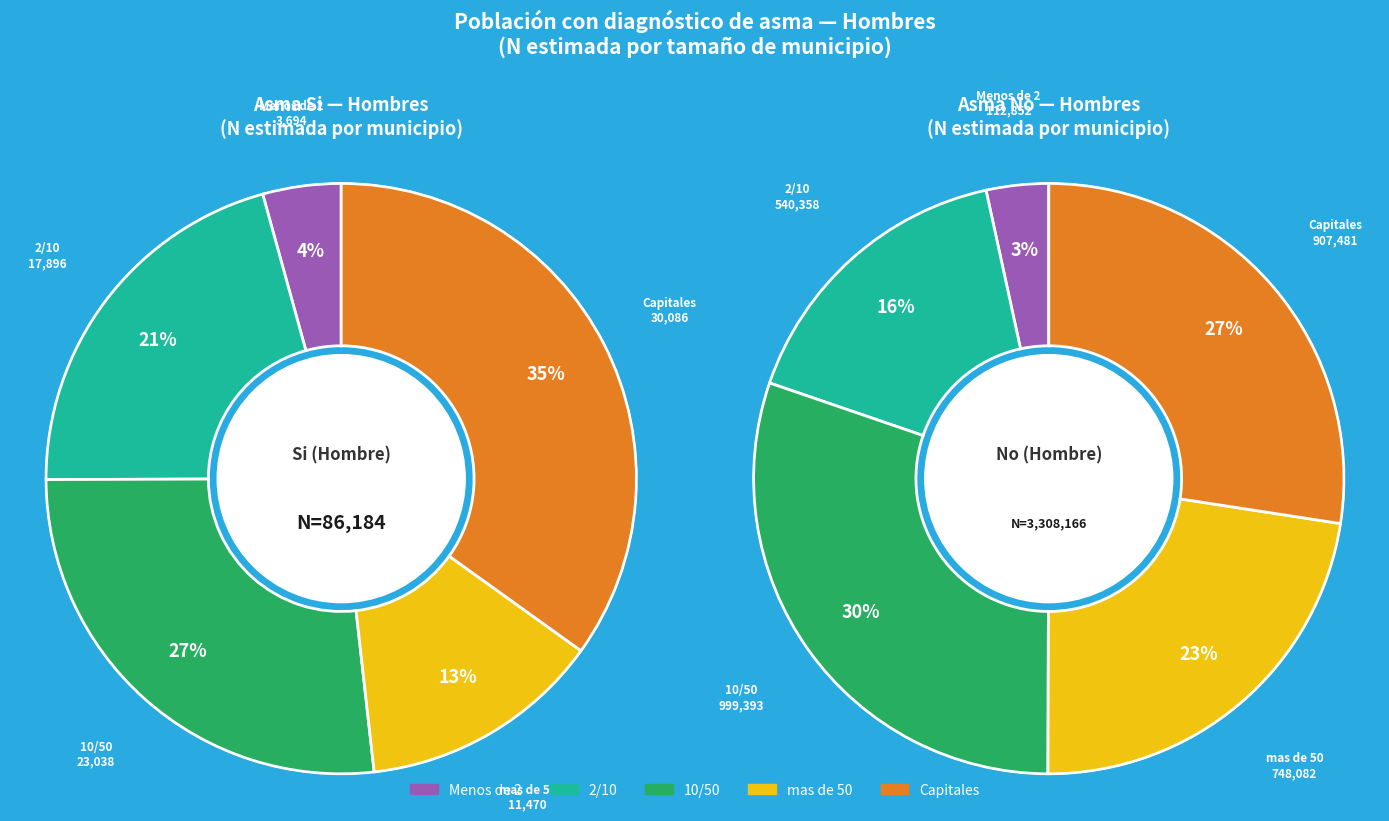

Which has a higher value, mas de 50 or Total?

Total